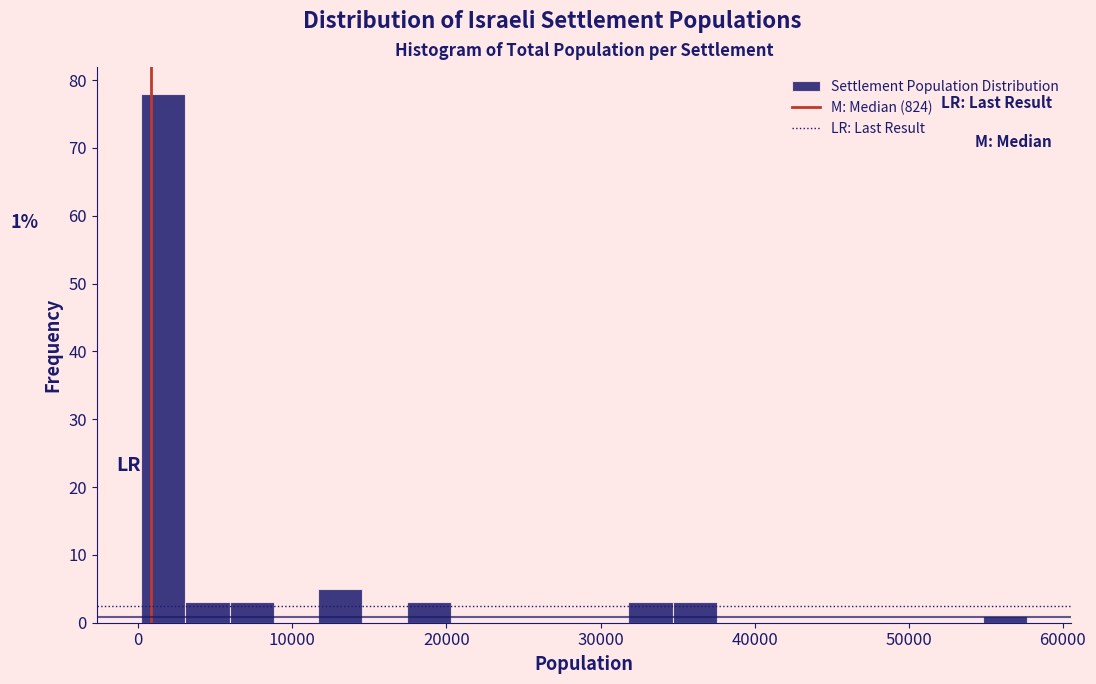

Around what value on the x-axis is the tallest bar? Give the approximate position of its centre, as read against the axis.

2000